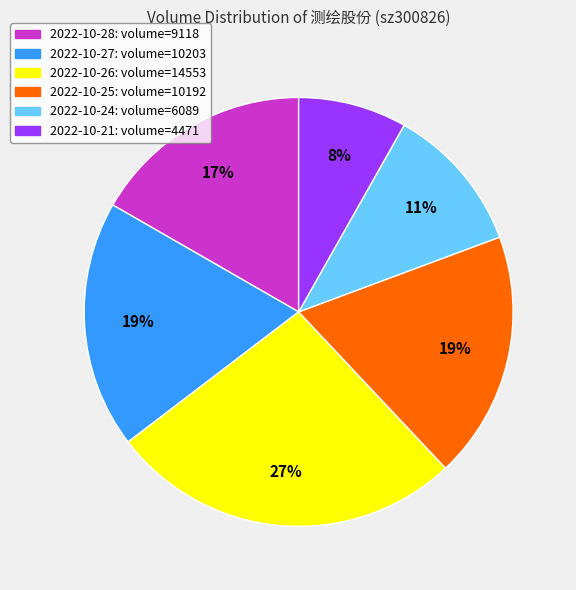

Is there a majority slice in this chart?

No